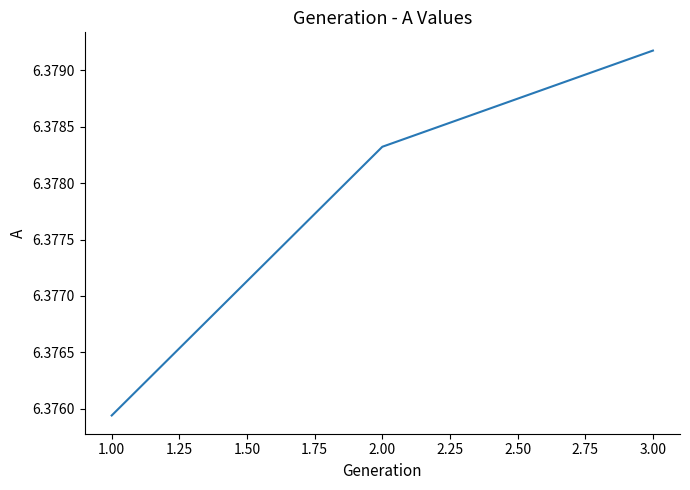

How many lines are shown in the chart?

1